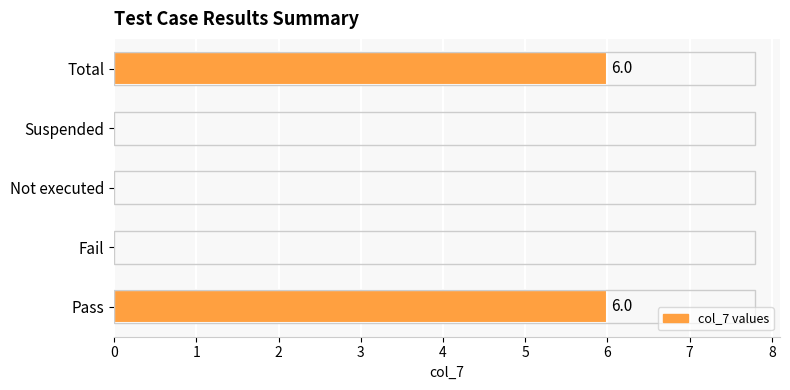

Reading top to bottom, transcribe all the data shown in this chart.

Total=6	Suspended=0	Not executed=0	Fail=0	Pass=6